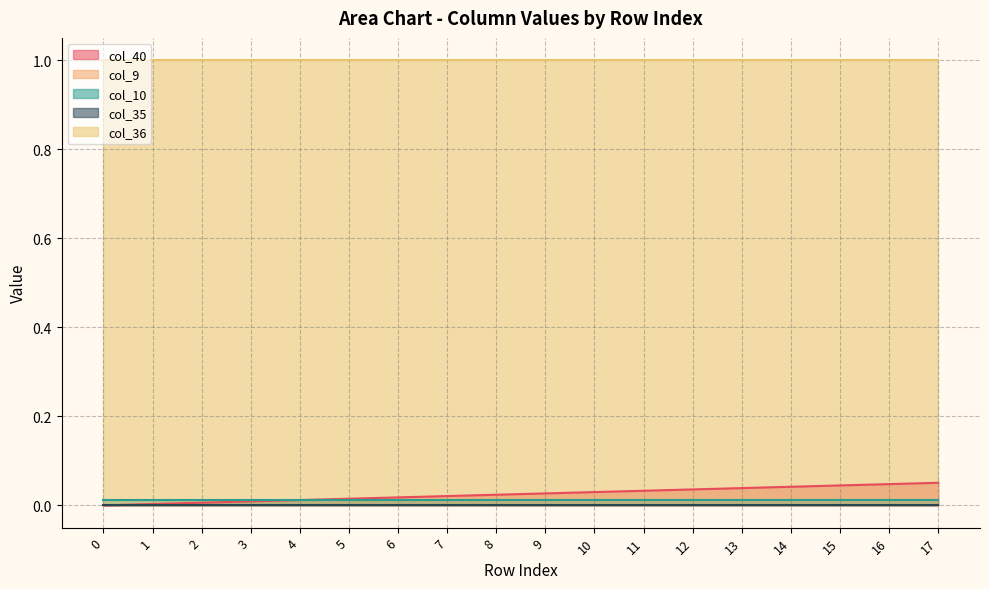

What is the greatest value displayed?

1.0